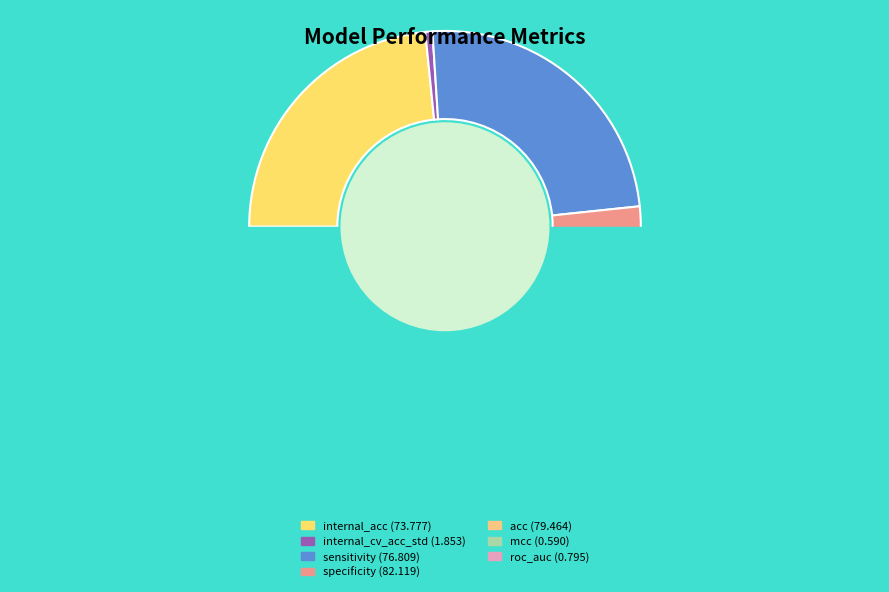

To the nearest percent, what is the difference between the largest and smallest slice percentages?

26%